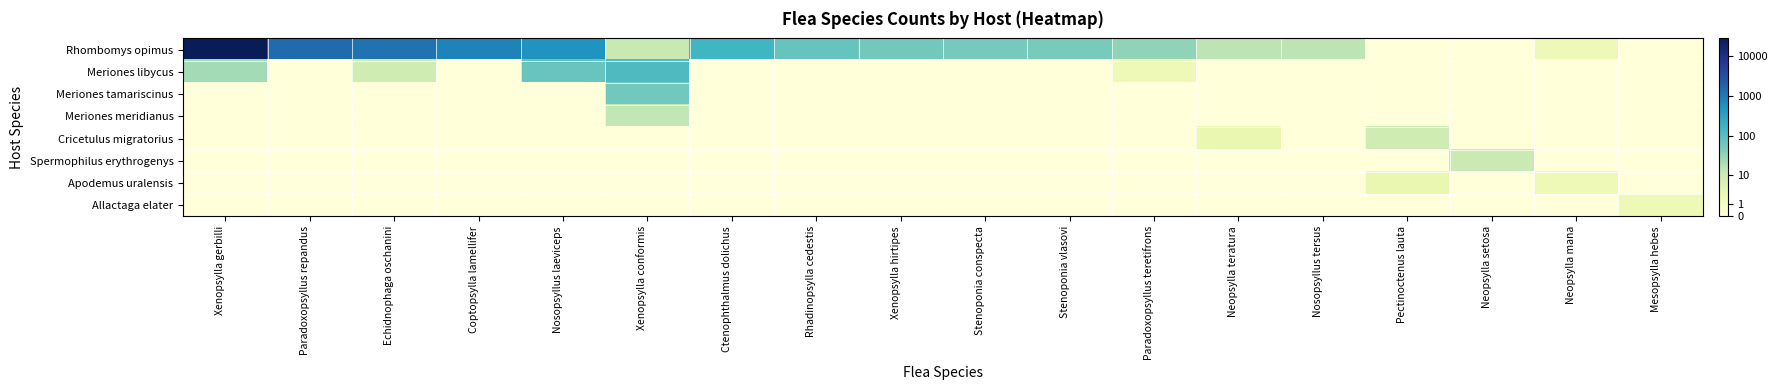

Which series has the widest spread of values?

Rhombomys opimus